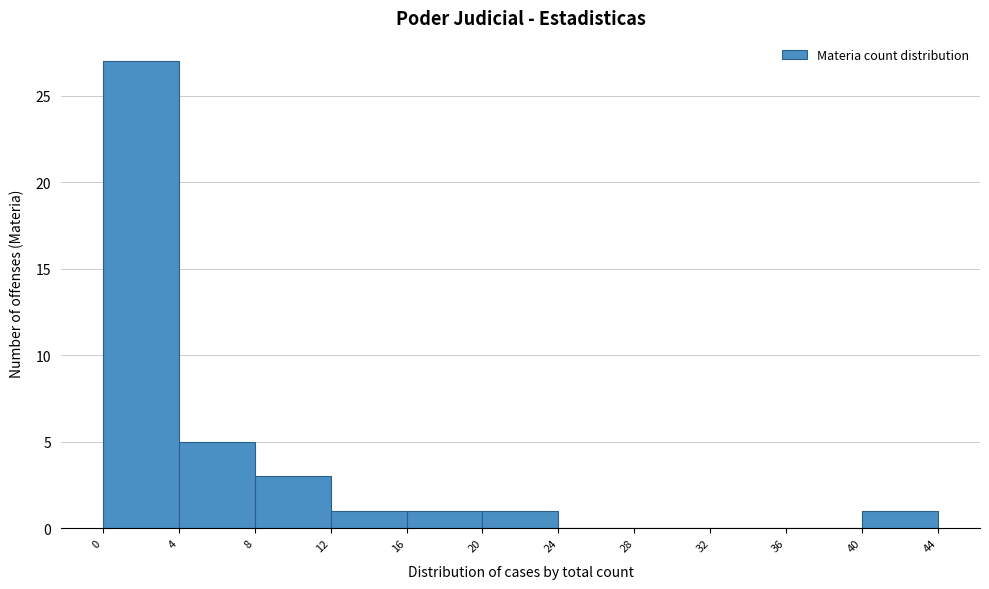

Reading left to right, transcribe this chart: for each bar, give the range it covers on the x-axis and its height. The values are not printed on the chart, so give them approximately, as read against the axis.

0 to 4: 27
4 to 8: 5
8 to 12: 3
12 to 16: 1
16 to 20: 1
20 to 24: 1
24 to 28: 0
28 to 32: 0
32 to 36: 0
36 to 40: 0
40 to 44: 1